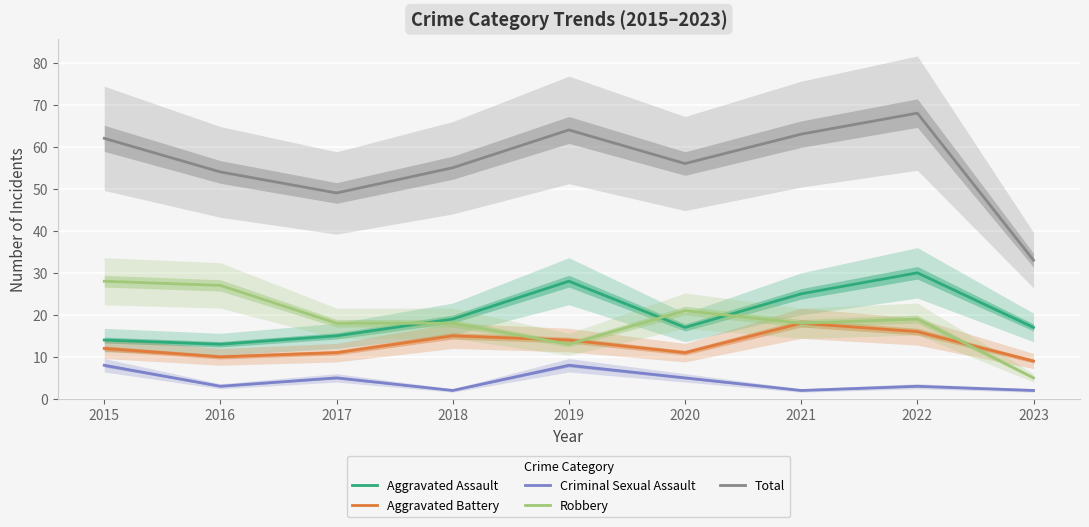

What are all the series names shown in the legend?

Aggravated Assault, Aggravated Battery, Criminal Sexual Assault, Robbery, Total